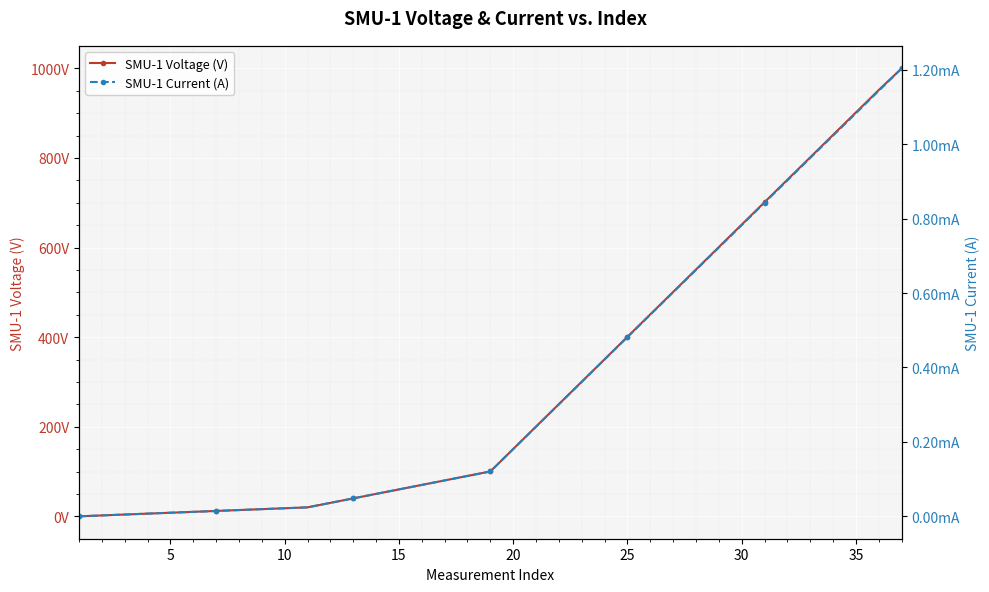

List the series in order of their overall mean, highest first.

SMU-1 Voltage (V), SMU-1 Current (A)